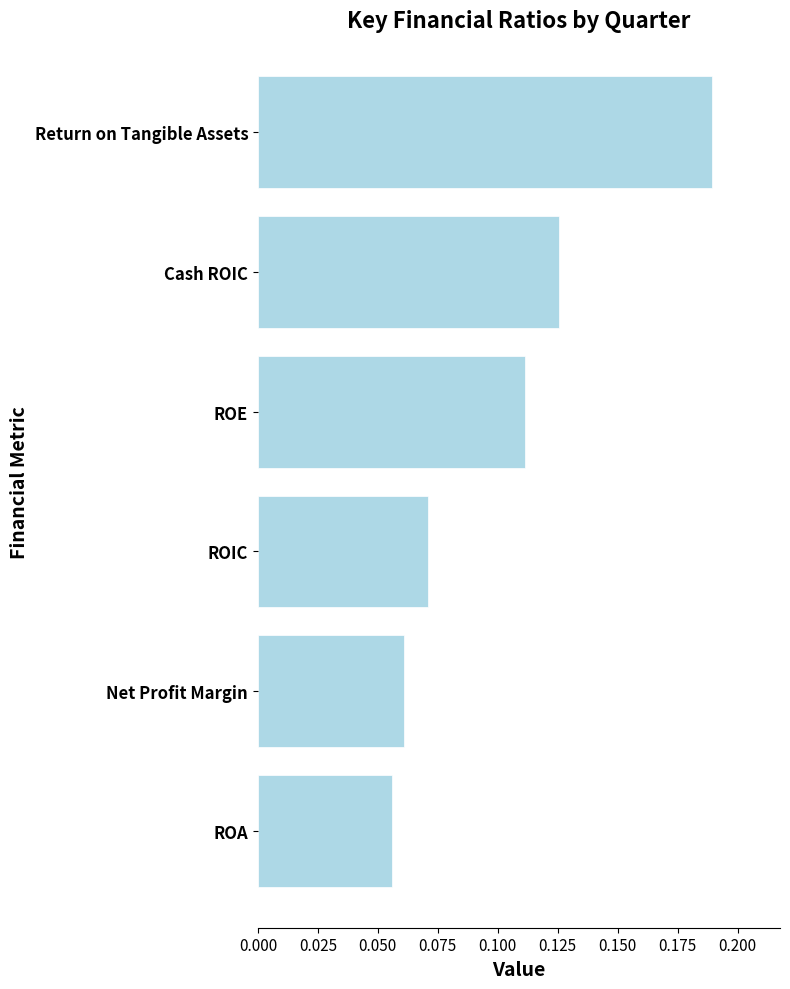

Rank the categories by value from lowest to highest.

ROA, Net Profit Margin, ROIC, ROE, Cash ROIC, Return on Tangible Assets